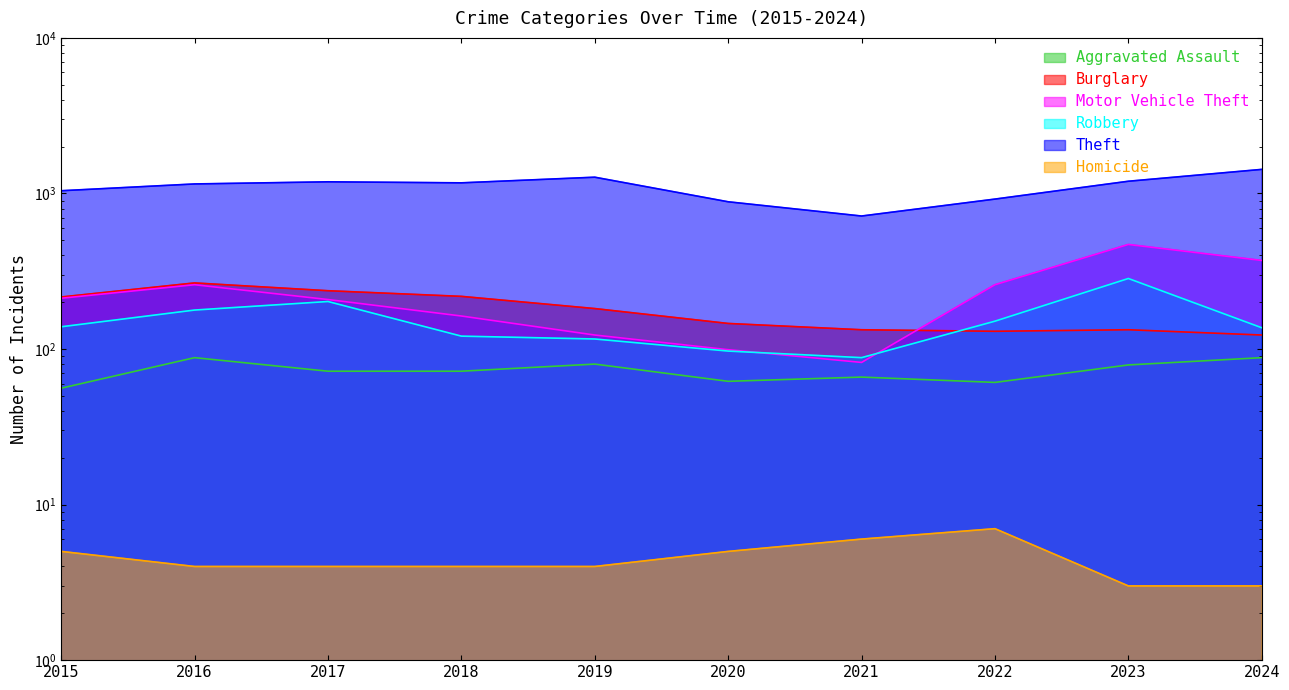

Which label corresponds to the largest value in the chart?

2024